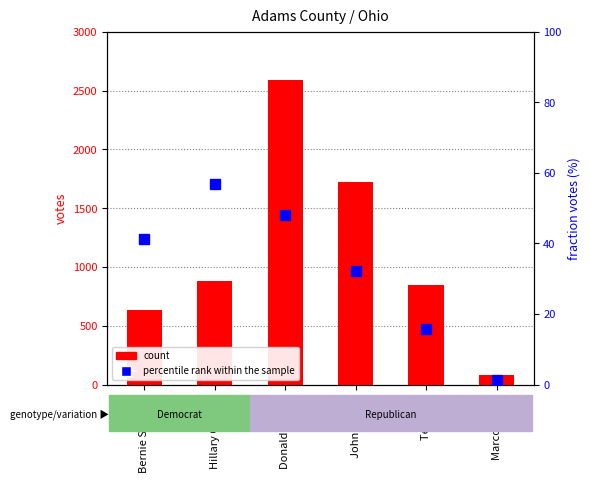

Reading right to left, list all the values displayed in this chart.

count: 78.0	843.0	1726.0	2594.0	877.0	638.0
percentile rank within the sample: 1.4	15.7	32.1	48.2	56.8	41.3